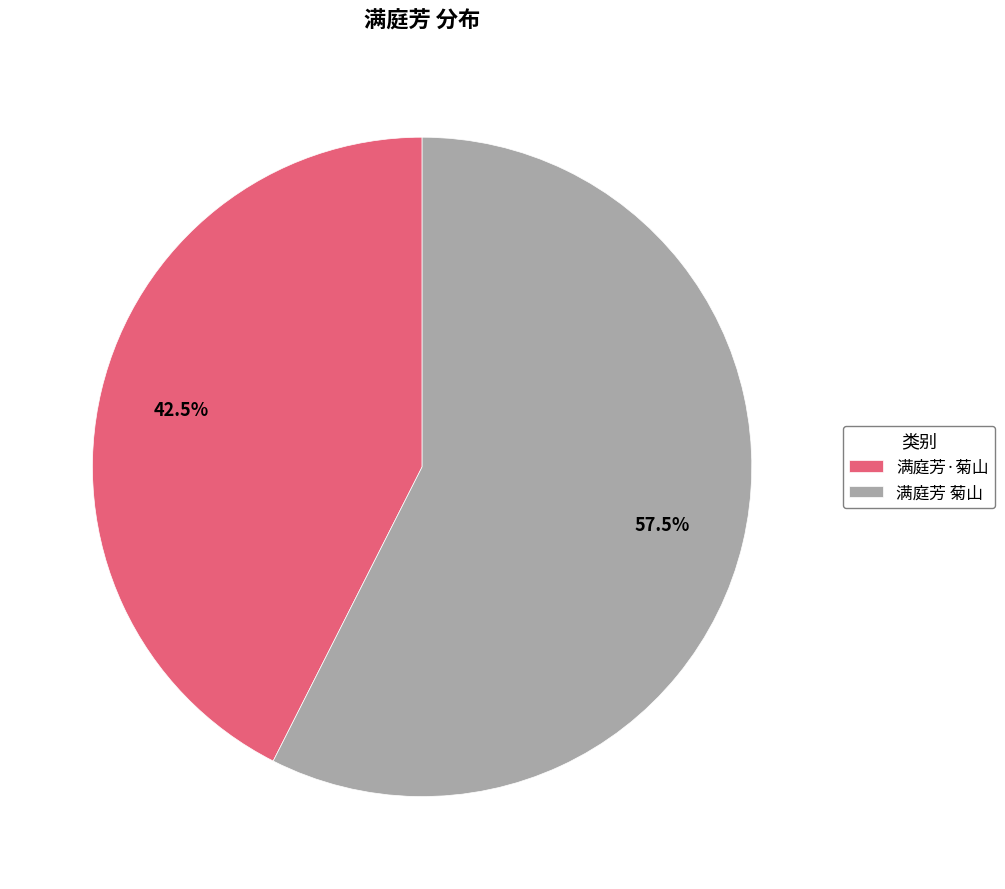

Is it true that 满庭芳·菊山 is 31% of the pie?

False